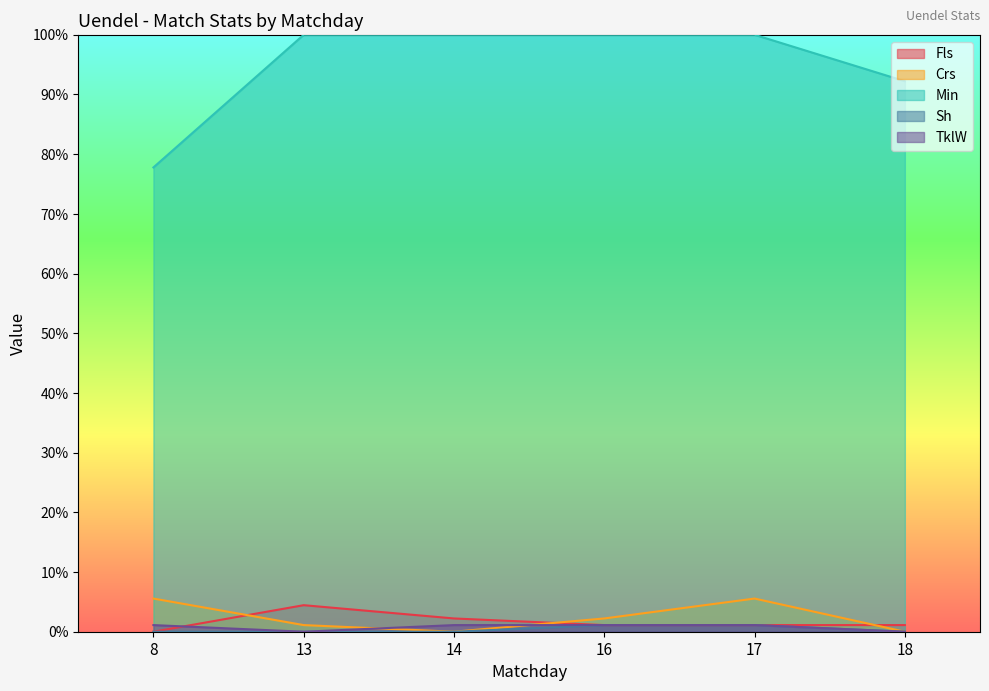

Which series has the largest total across all categories?

Min